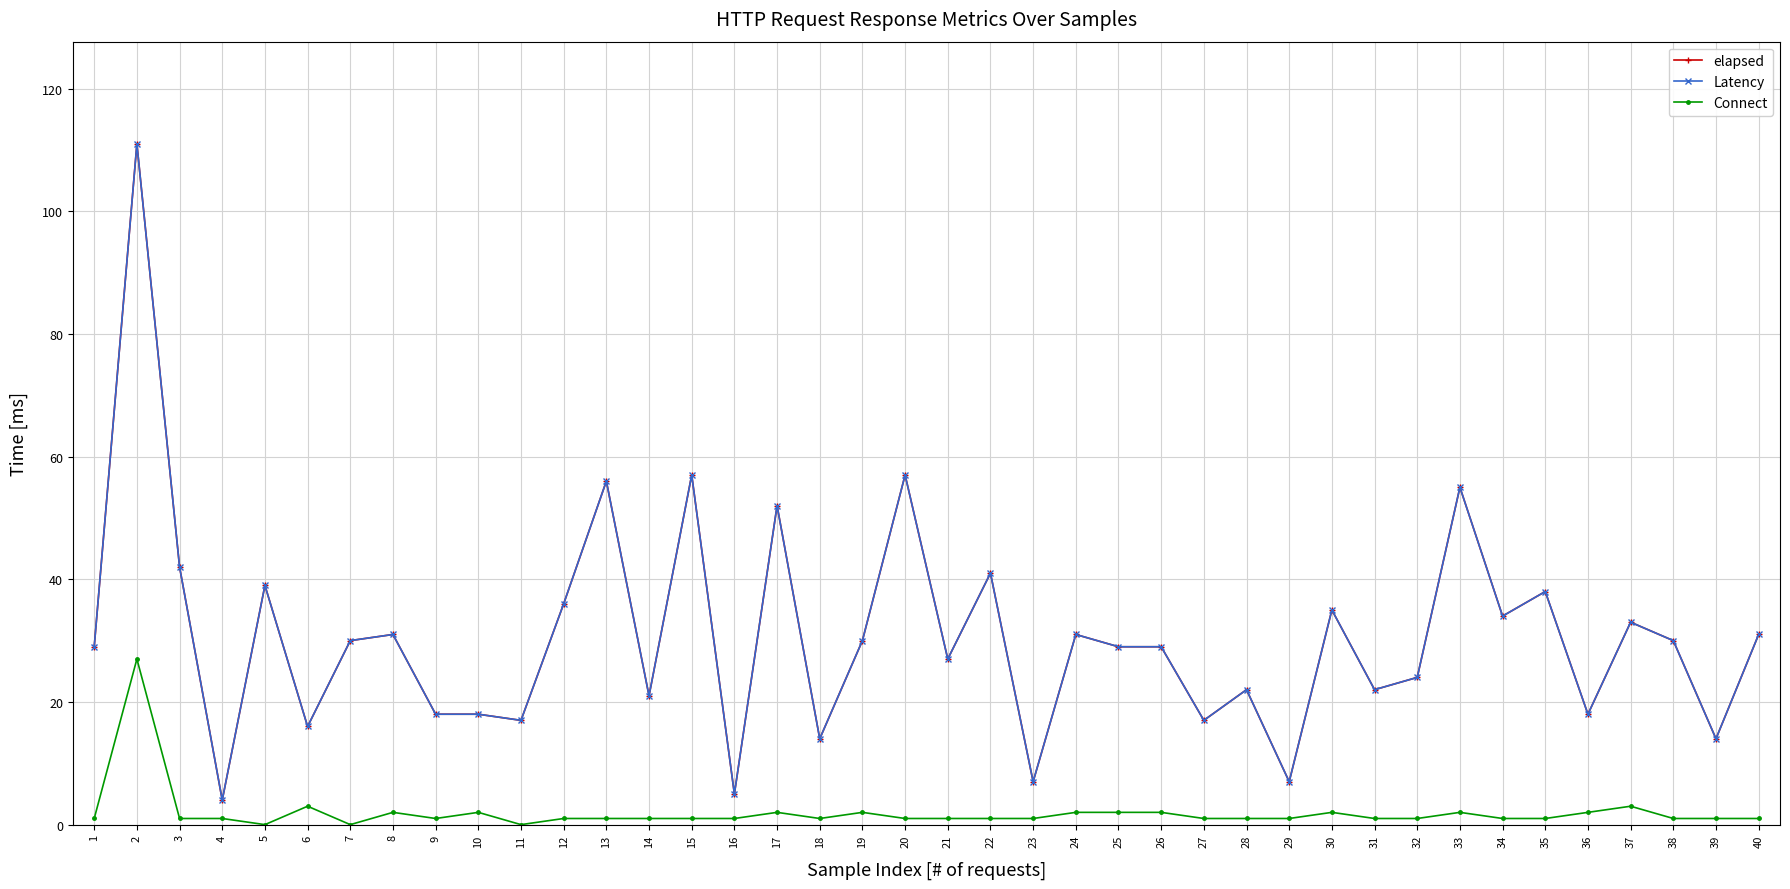

Does the chart have visible grid lines?

Yes